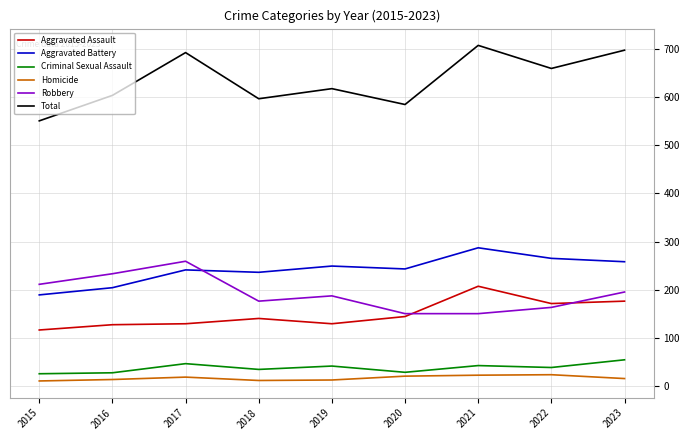

How many interior local valleys does the Total series have?

3